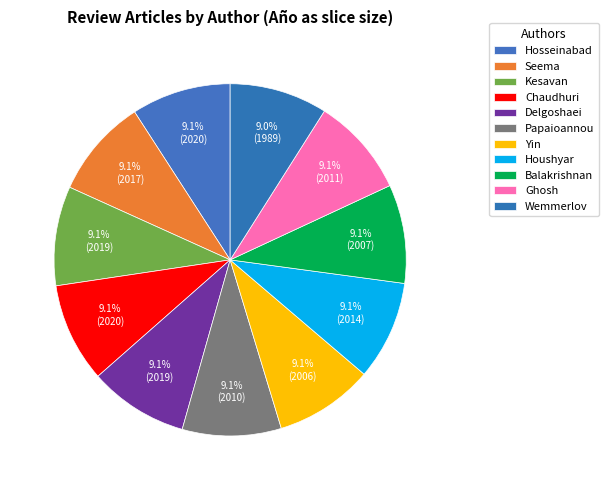

How many segments does this pie chart have?

11